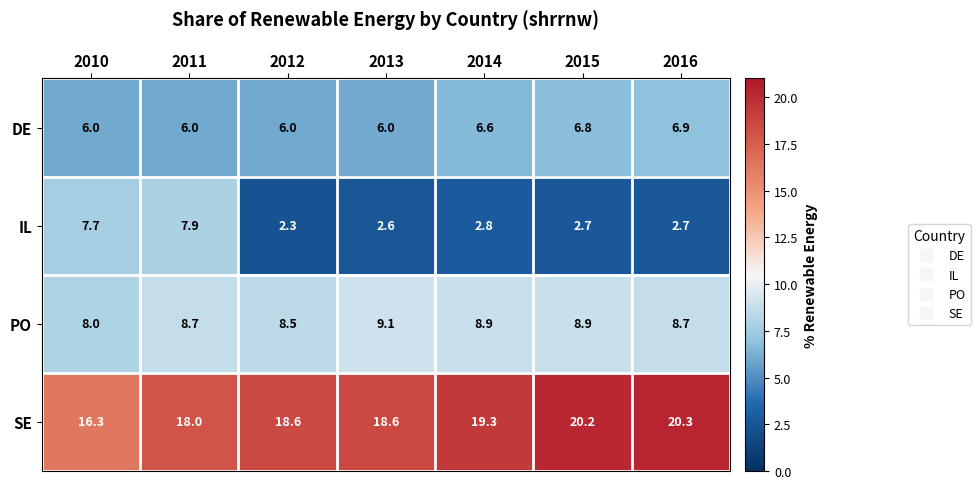

What is the total value across all series at 2016?

38.6